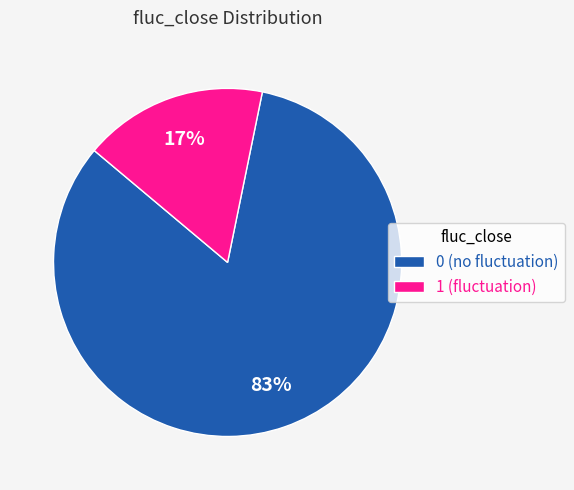

To the nearest percent, what is the difference between the 1 and 0 slice percentages?

66%